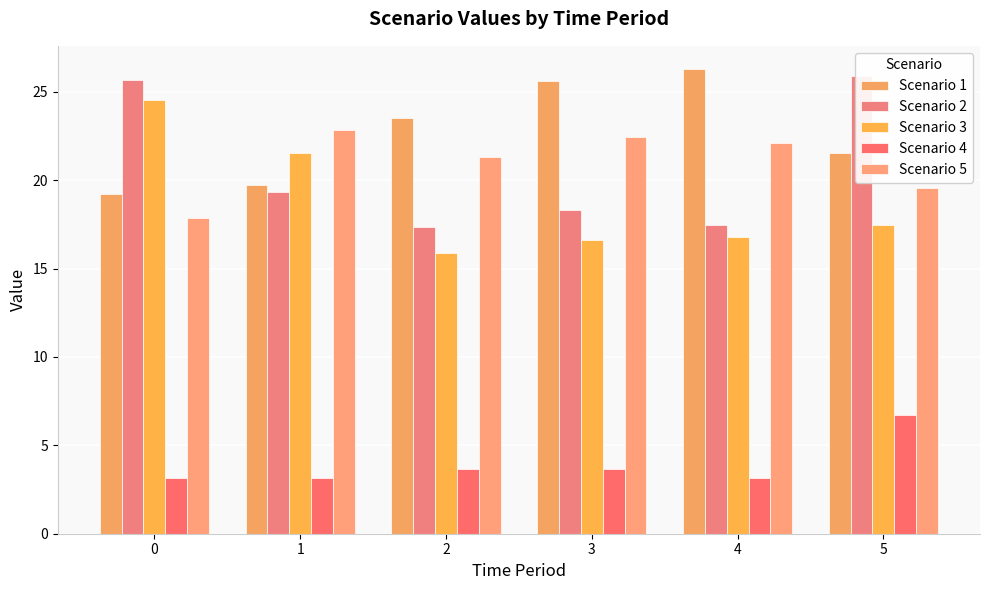

Which series has the largest total across all categories?

Scenario 1